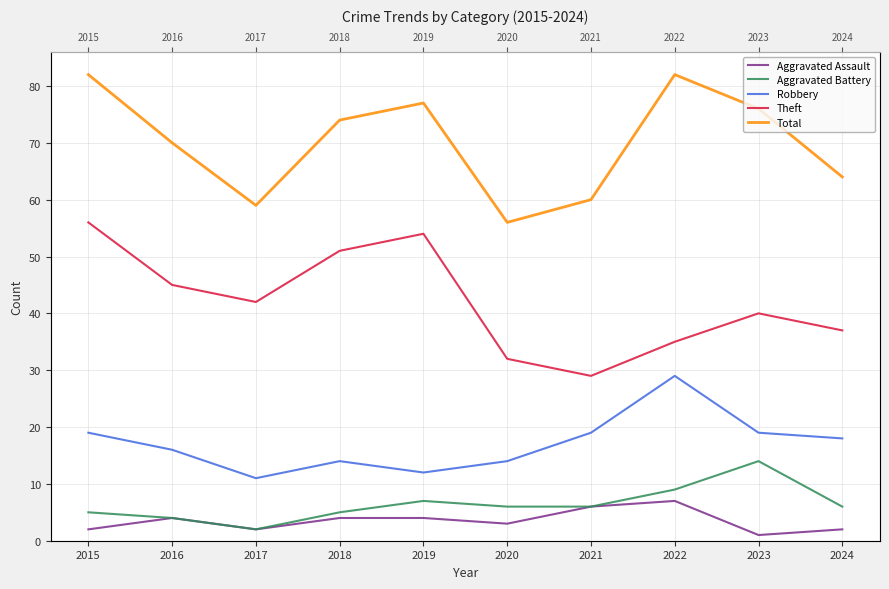

What is the spread (max minus min) of values at 2024?

62